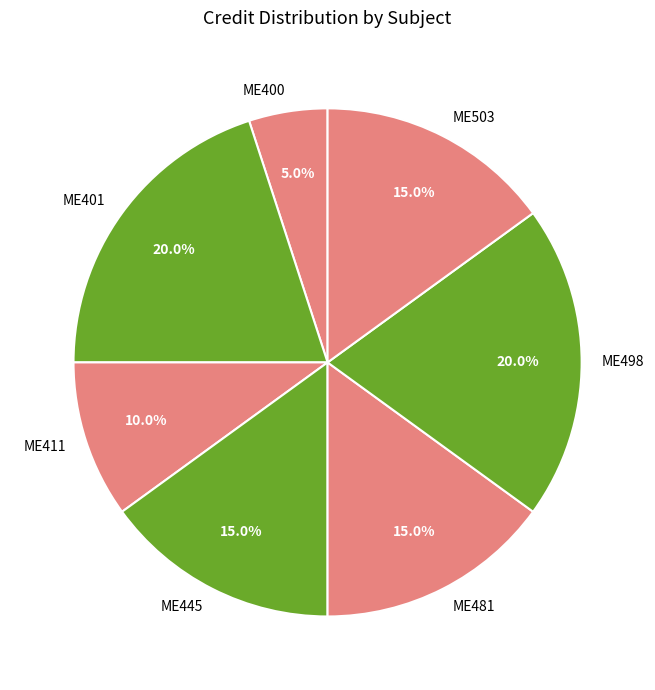

To the nearest percent, what is the combined percentage of ME481 and ME498?

35%